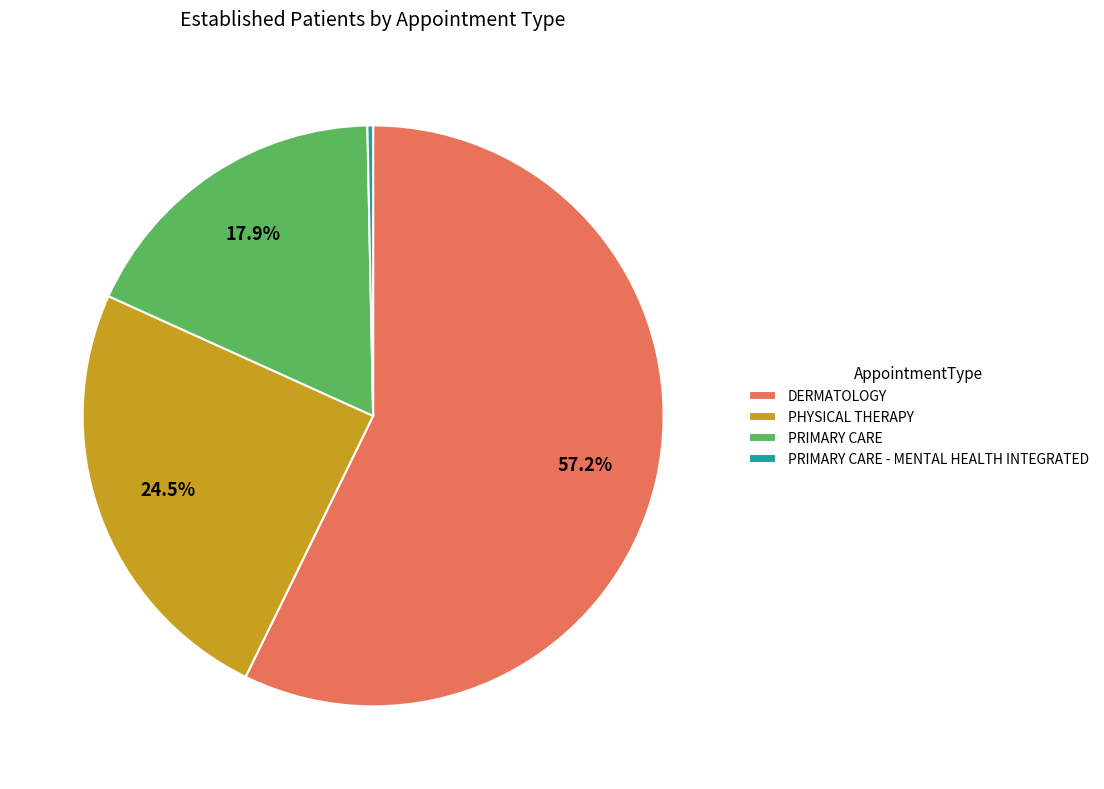

Which has a higher value, PRIMARY CARE - MENTAL HEALTH INTEGRATED or DERMATOLOGY?

DERMATOLOGY